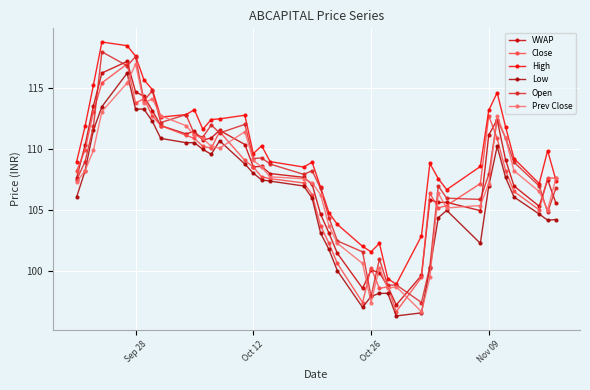

What are all the series names shown in the legend?

VWAP, Close, High, Low, Open, Prev Close